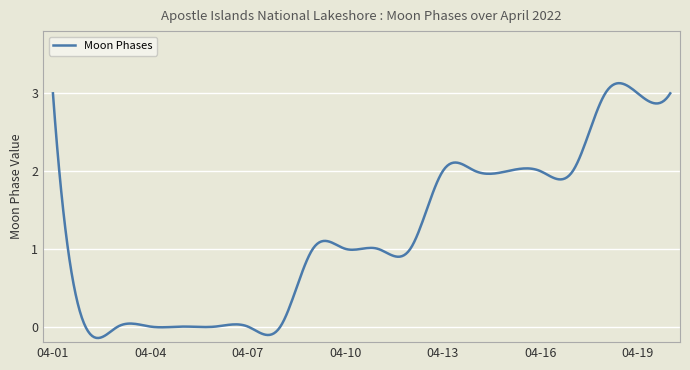

What is the maximum value shown in the chart?

3